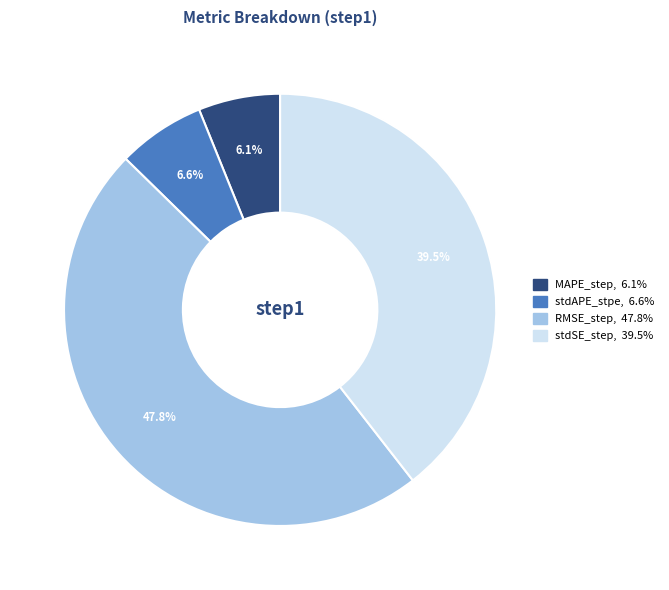

True or false: stdAPE_stpe accounts for 7% of the total.

True